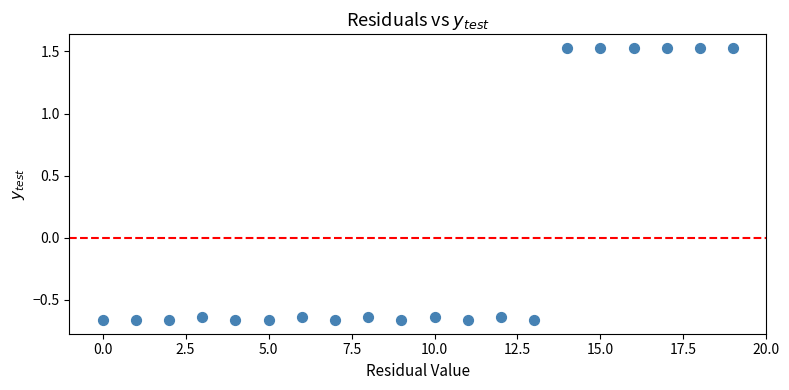

What is the range of Y values (max minus min)?

2.2